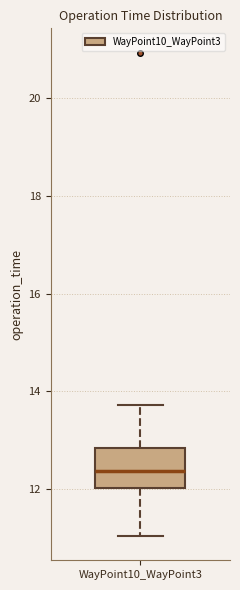

Where is the upper edge of the box for WayPoint10_WayPoint3 on the y-axis? The values are not printed on the chart, so give them approximately, as read against the axis.

12.8